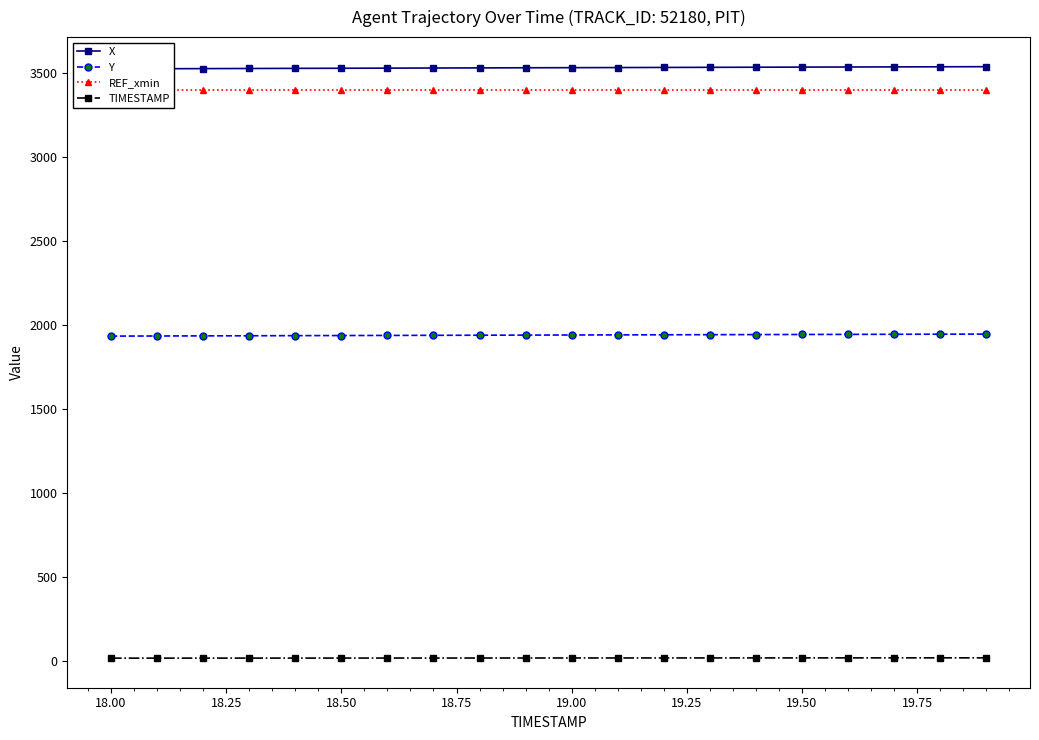

The value of Y at 19.50 is 1943.8. True or false?

True